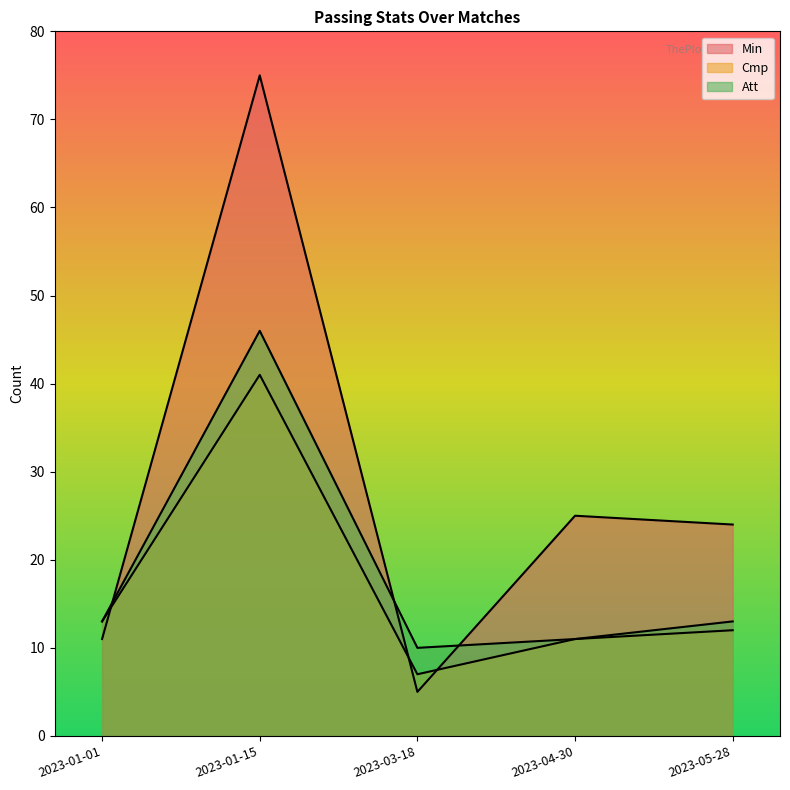

At which category does Cmp reach its first local valley?

2023-03-18